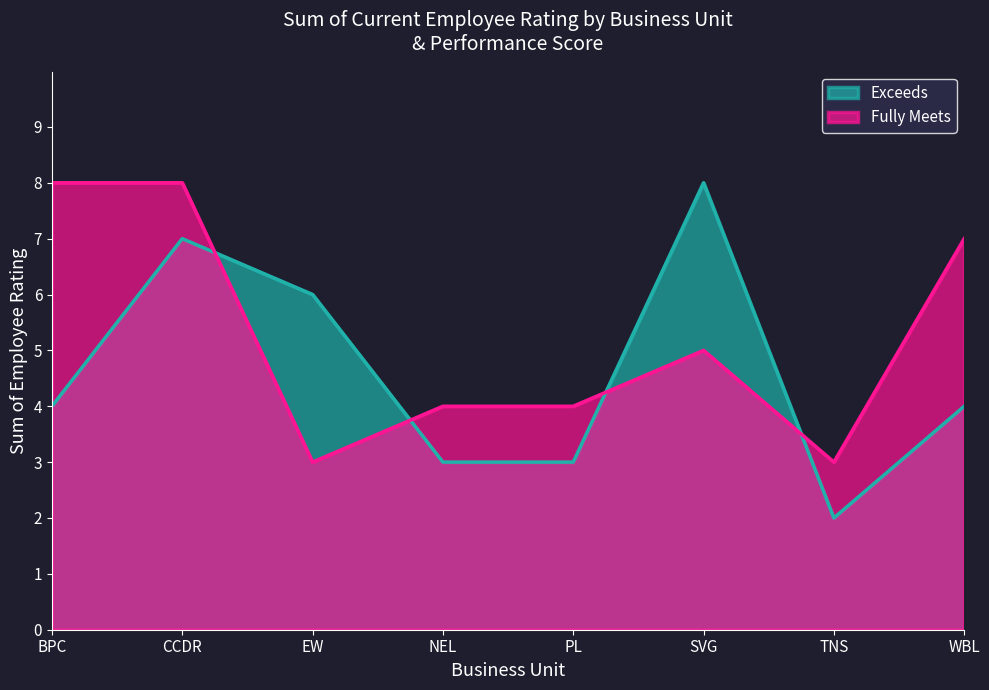

At which category is the sum across all series the highest?

CCDR